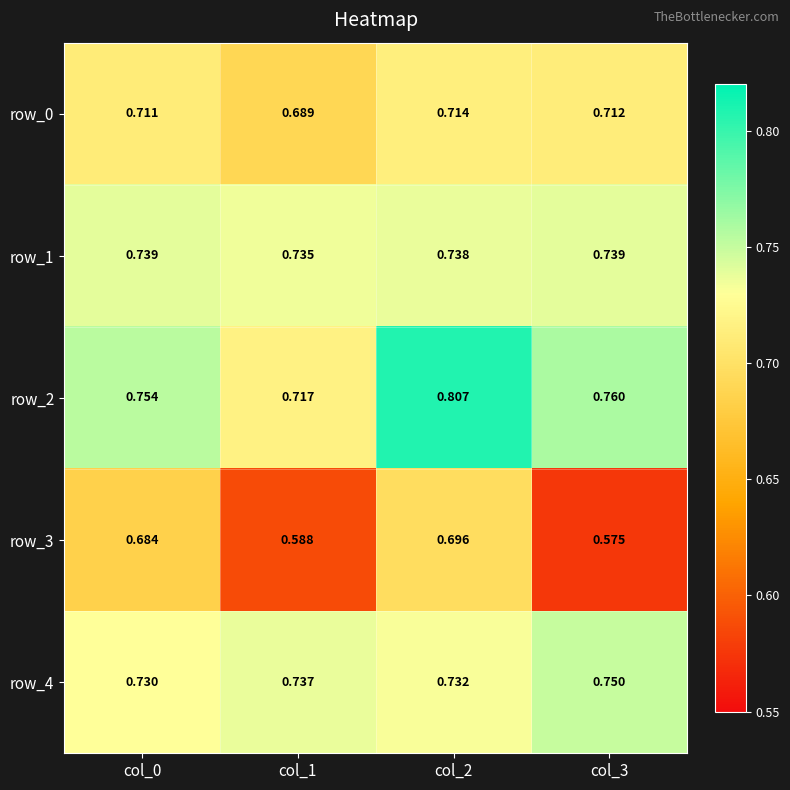

Is the value of row_2 at col_2 greater than the value of row_0 at col_1?

Yes